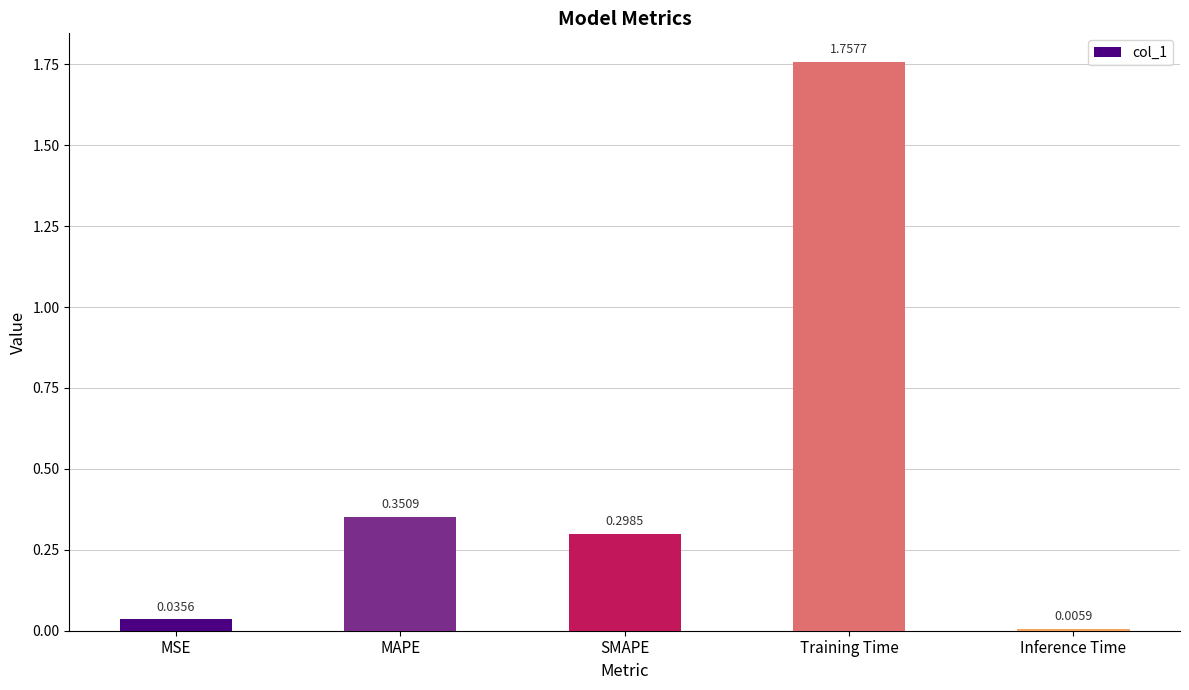

What is the label of the 1st bar from the left?

MSE